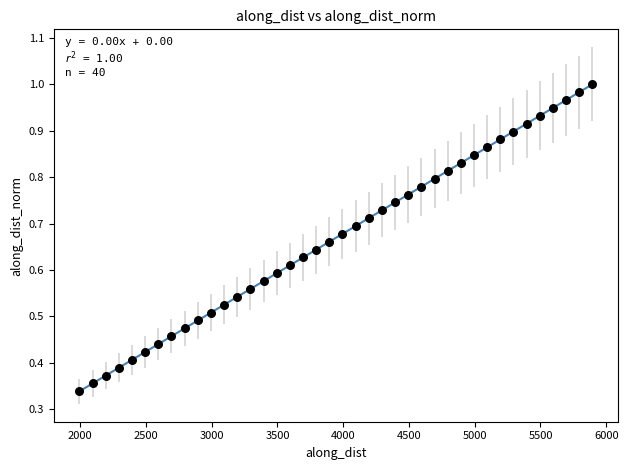

What is the range of X values (max minus min)?

3899.8